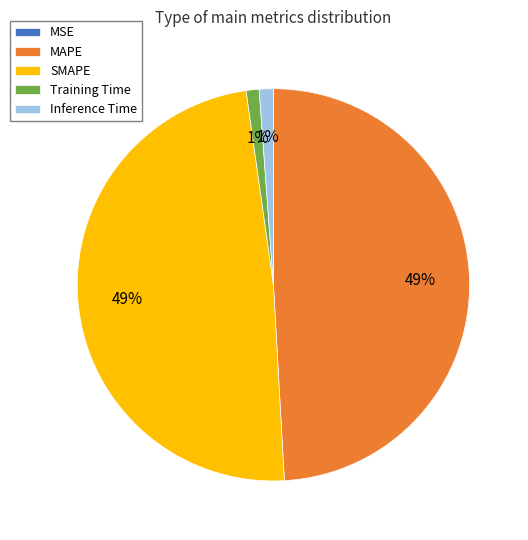

To the nearest percent, what is the average slice percentage?

20%